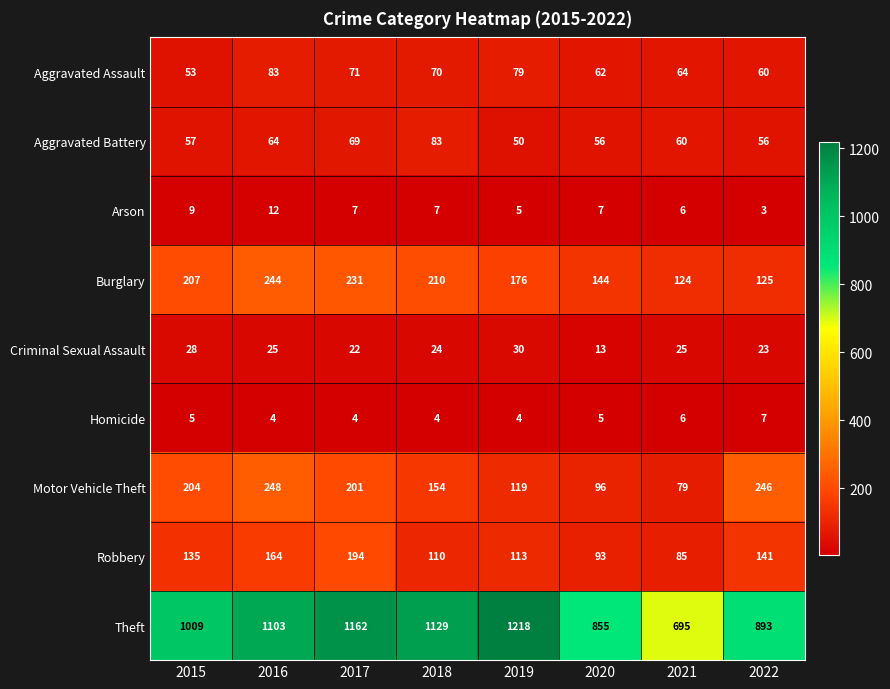

What is the difference between the maximum and minimum values in the Aggravated Assault series?

30